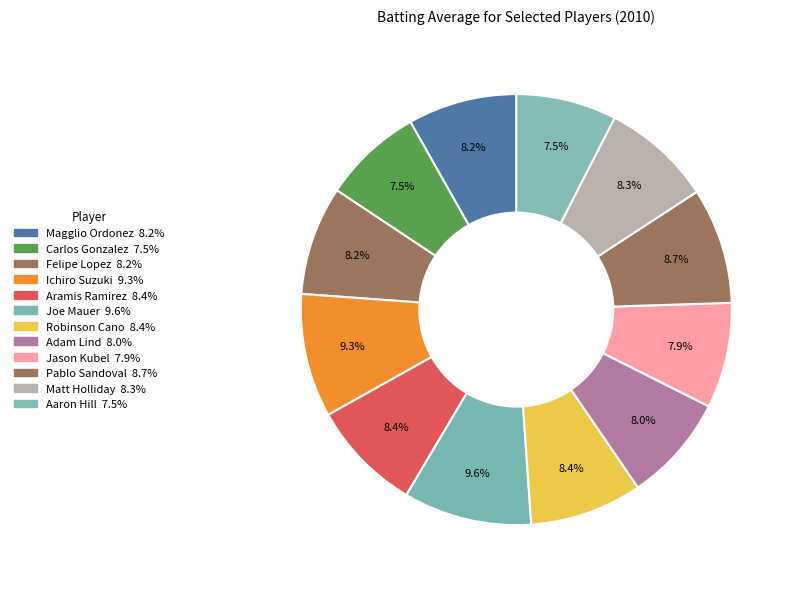

Count the number of slices in the pie.

12